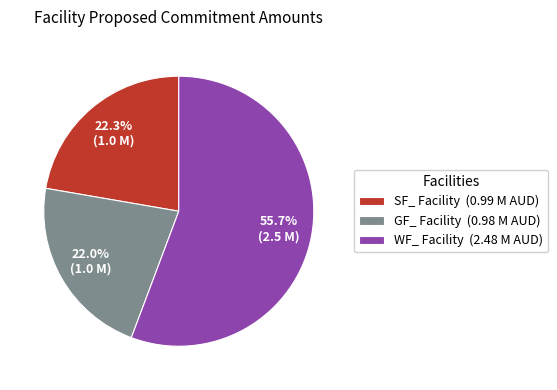

Which has a higher value, WF_ Facility (2.48 M AUD) or GF_ Facility (0.98 M AUD)?

WF_ Facility (2.48 M AUD)